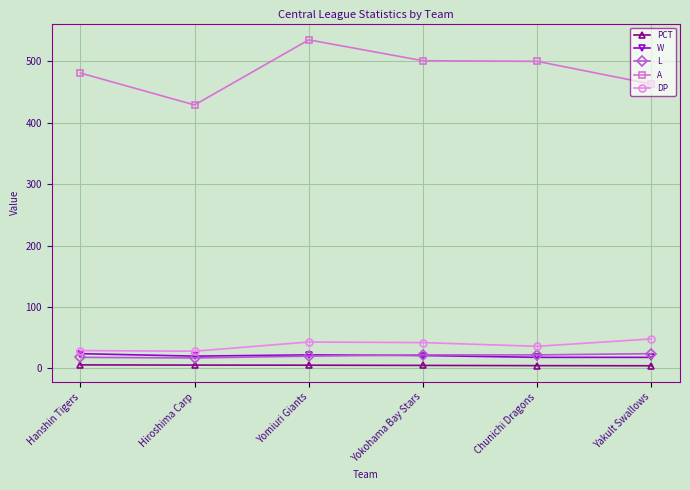

How many categories are shown in the chart?

6